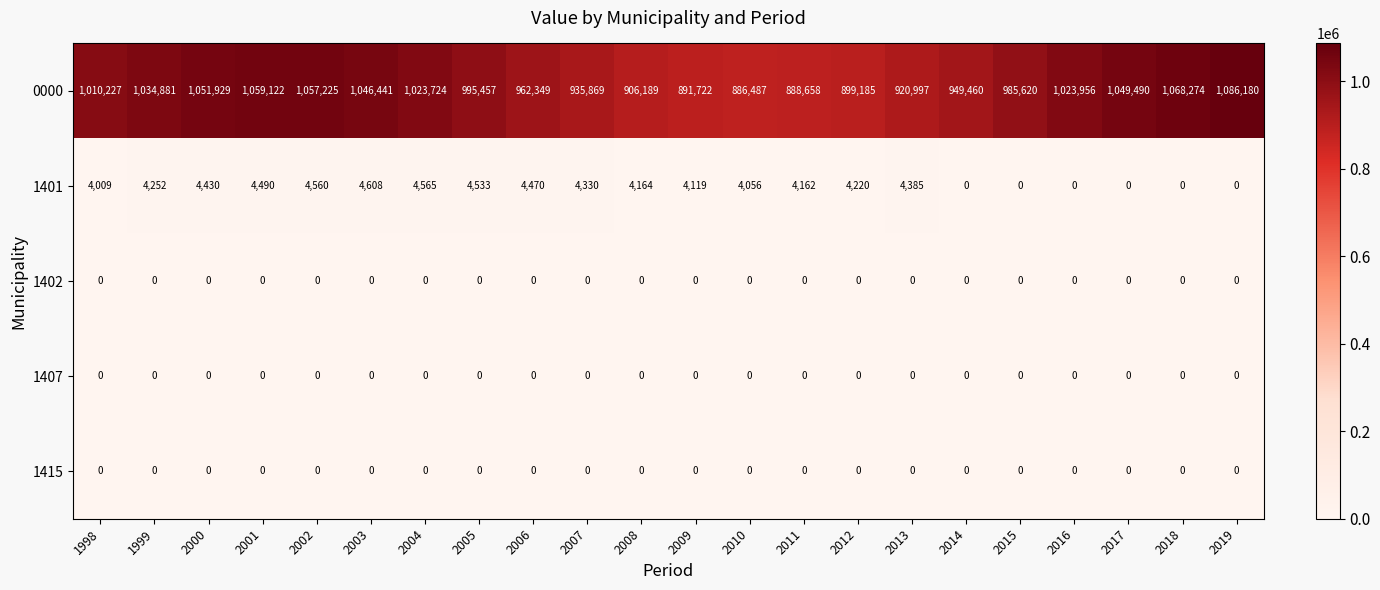

How many distinct data groups are displayed?

5